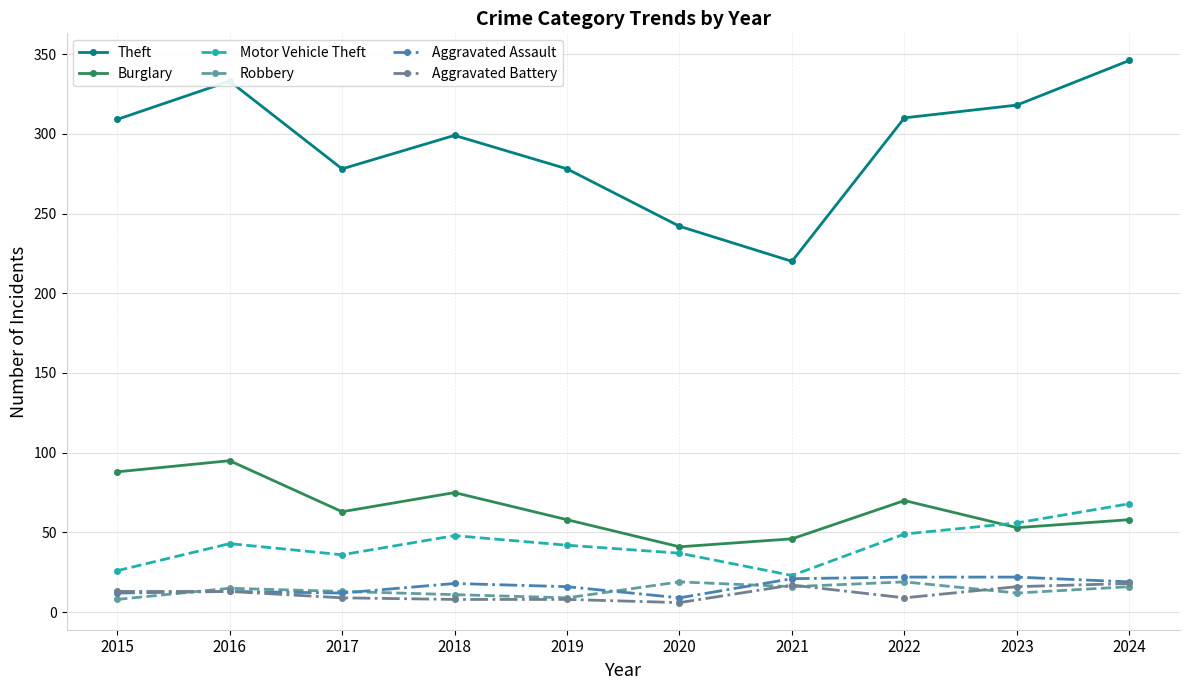

True or false: Aggravated Battery and Theft cross at least once.

False